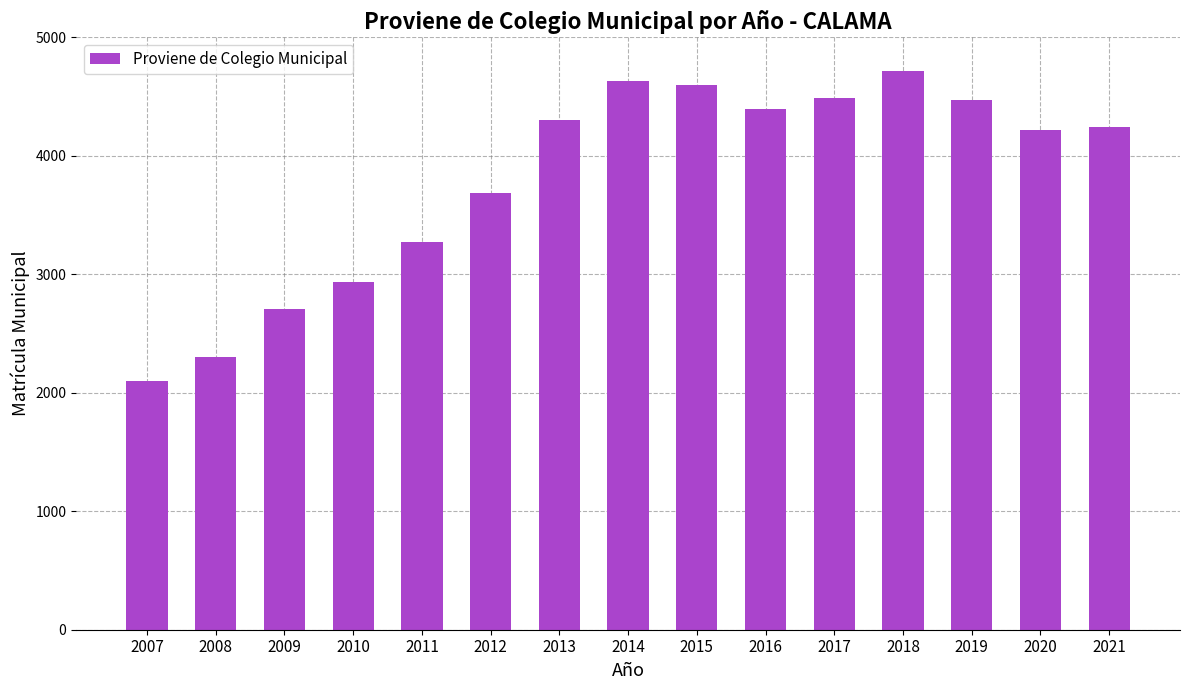

Is it true that the value at 2015 is 6258?

False